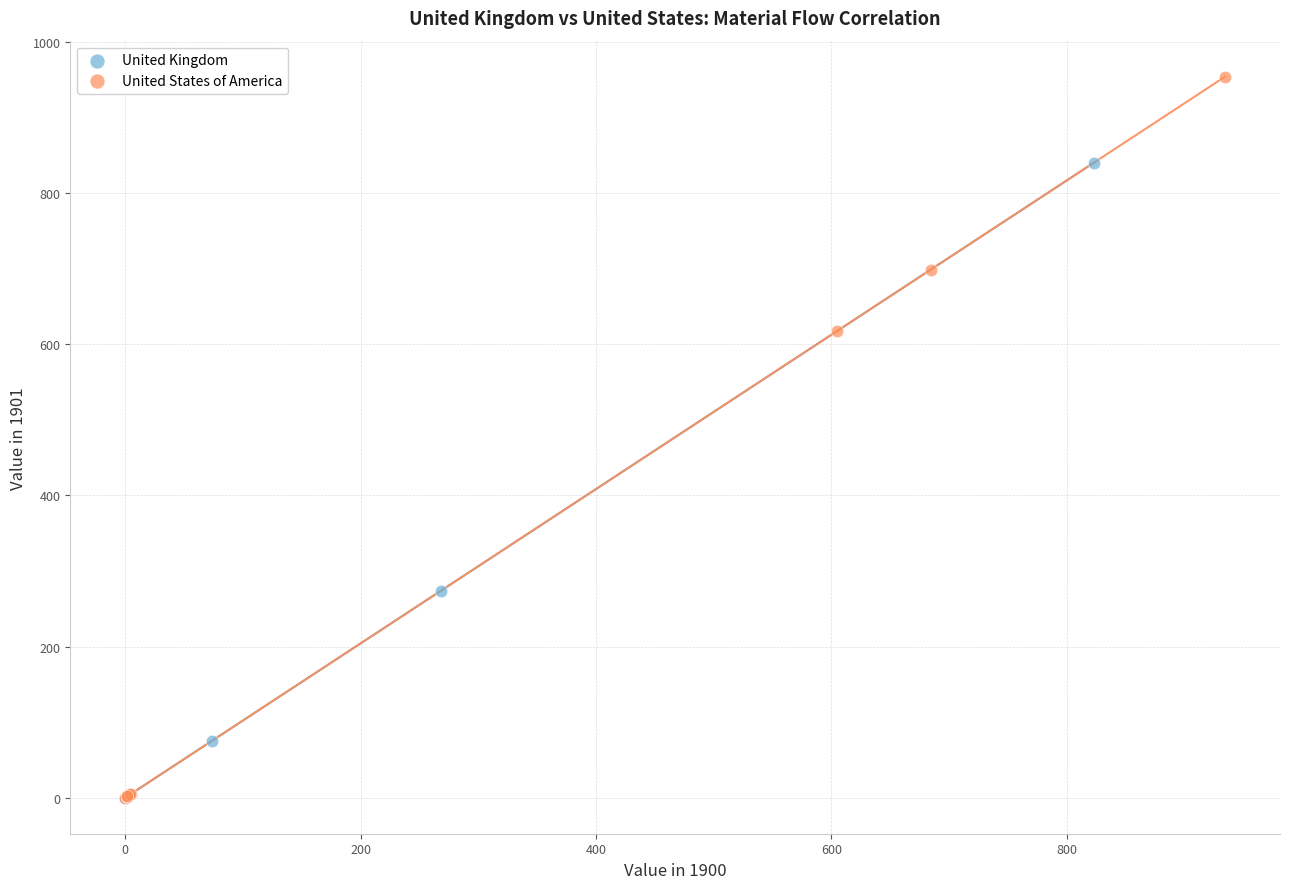

Which series has the largest Y range (max minus min)?

United States of America